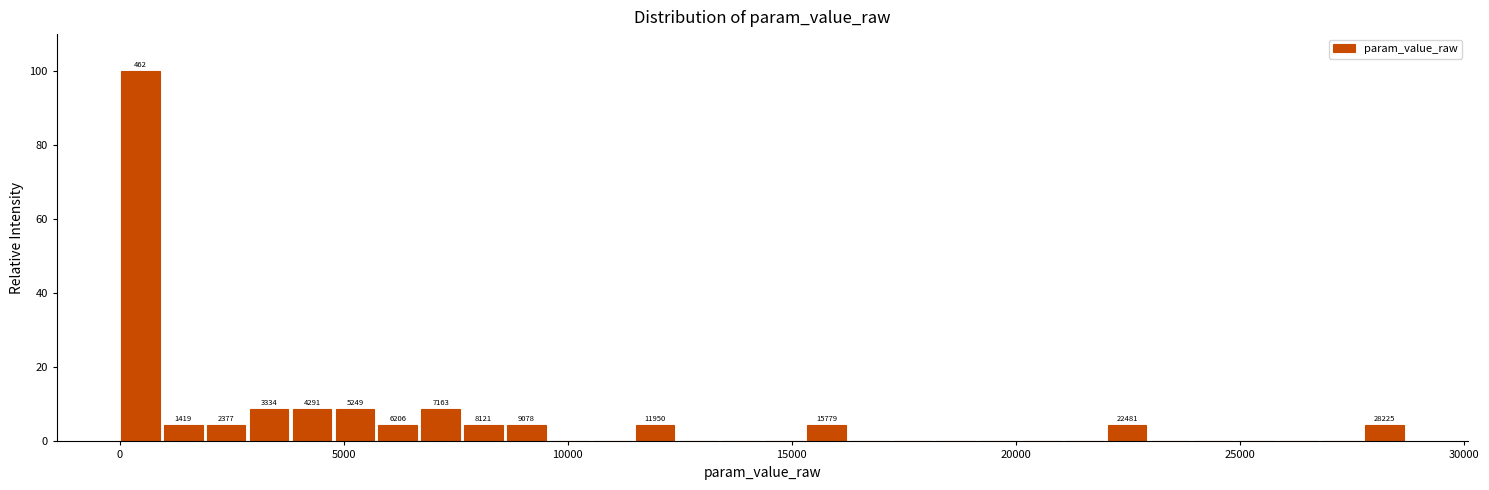

Read against the x-axis, roughly where is the centre of the tallest bar?

500